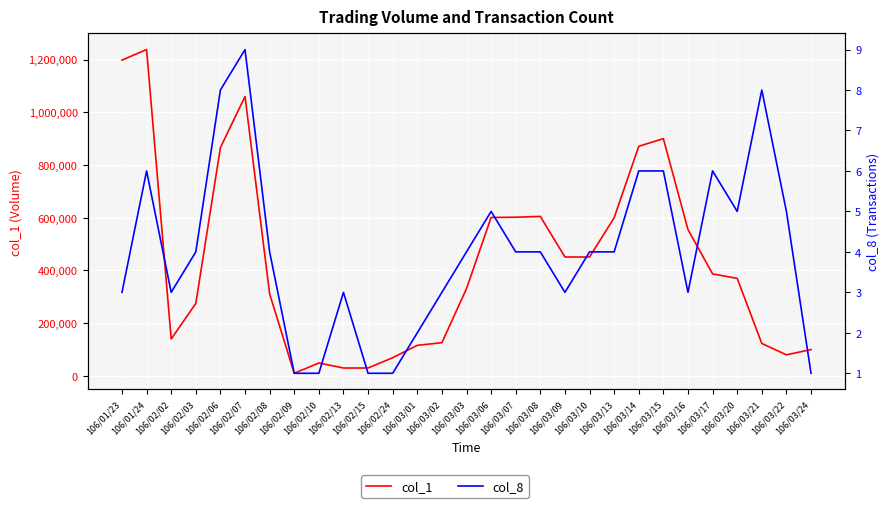

Which series has the largest range (max minus min)?

col_1